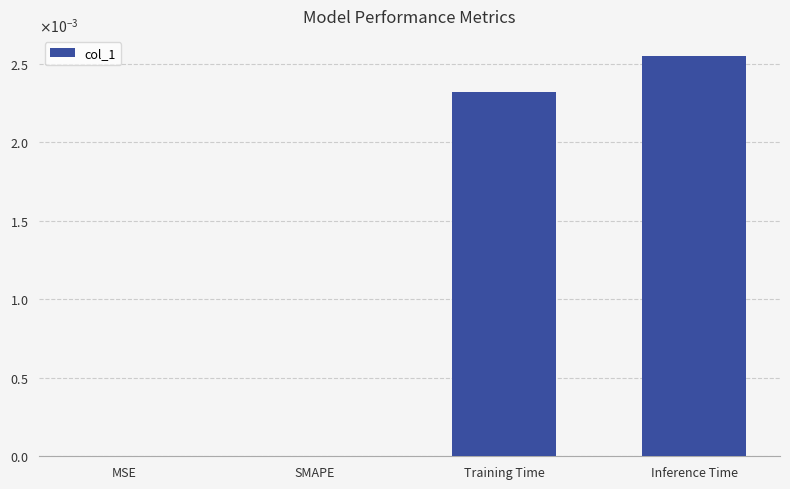

Are the bars horizontal?

No